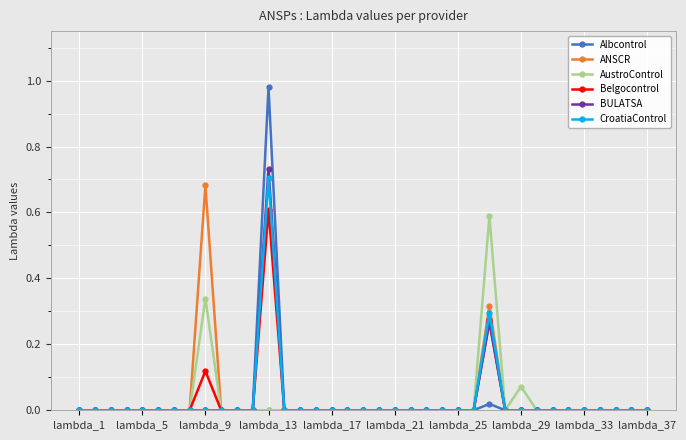

Reading left to right, extract all data points from this chart.

Albcontrol: 0.0	0.0	0.0	0.0	0.0	0.0	0.0	0.0	0.0	0.0	0.0	0.0	1.0	0.0	0.0	0.0	0.0	0.0	0.0	0.0	0.0	0.0	0.0	0.0	0.0	0.0	0.0	0.0	0.0	0.0	0.0	0.0	0.0	0.0	0.0	0.0	0.0
ANSCR: 0.0	0.0	0.0	0.0	0.0	0.0	0.0	0.0	0.7	0.0	0.0	0.0	0.0	0.0	0.0	0.0	0.0	0.0	0.0	0.0	0.0	0.0	0.0	0.0	0.0	0.0	0.3	0.0	0.0	0.0	0.0	0.0	0.0	0.0	0.0	0.0	0.0
AustroControl: 0.0	0.0	0.0	0.0	0.0	0.0	0.0	0.0	0.3	0.0	0.0	0.0	0.0	0.0	0.0	0.0	0.0	0.0	0.0	0.0	0.0	0.0	0.0	0.0	0.0	0.0	0.6	0.0	0.1	0.0	0.0	0.0	0.0	0.0	0.0	0.0	0.0
Belgocontrol: 0.0	0.0	0.0	0.0	0.0	0.0	0.0	0.0	0.1	0.0	0.0	0.0	0.6	0.0	0.0	0.0	0.0	0.0	0.0	0.0	0.0	0.0	0.0	0.0	0.0	0.0	0.3	0.0	0.0	0.0	0.0	0.0	0.0	0.0	0.0	0.0	0.0
BULATSA: 0.0	0.0	0.0	0.0	0.0	0.0	0.0	0.0	0.0	0.0	0.0	0.0	0.7	0.0	0.0	0.0	0.0	0.0	0.0	0.0	0.0	0.0	0.0	0.0	0.0	0.0	0.3	0.0	0.0	0.0	0.0	0.0	0.0	0.0	0.0	0.0	0.0
CroatiaControl: 0.0	0.0	0.0	0.0	0.0	0.0	0.0	0.0	0.0	0.0	0.0	0.0	0.7	0.0	0.0	0.0	0.0	0.0	0.0	0.0	0.0	0.0	0.0	0.0	0.0	0.0	0.3	0.0	0.0	0.0	0.0	0.0	0.0	0.0	0.0	0.0	0.0